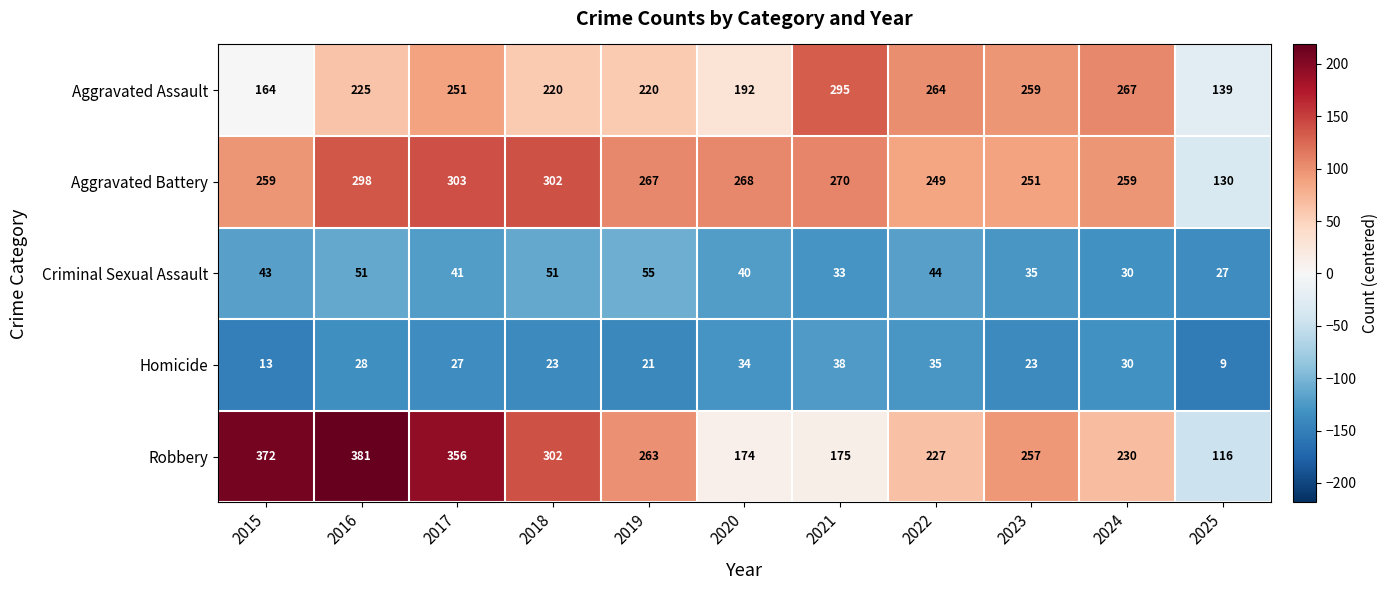

Is it true that Aggravated Battery equals 147 at 2017?

False